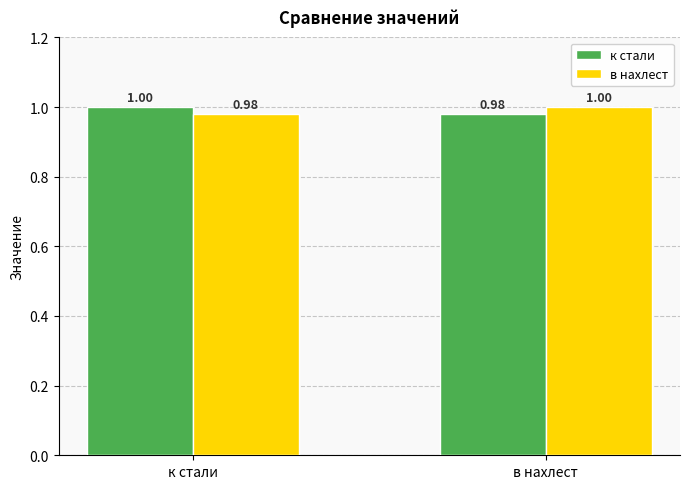

True or false: в нахлест has a value of 0.2 at в нахлест.

False